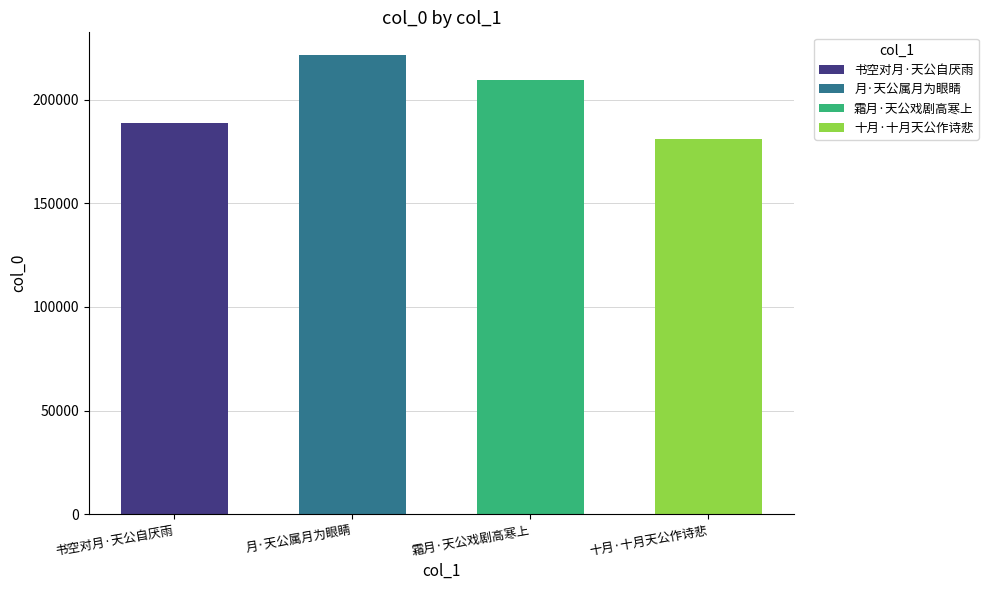

Which has a higher value, 十月·十月天公作诗悲 or 书空对月·天公自厌雨?

书空对月·天公自厌雨